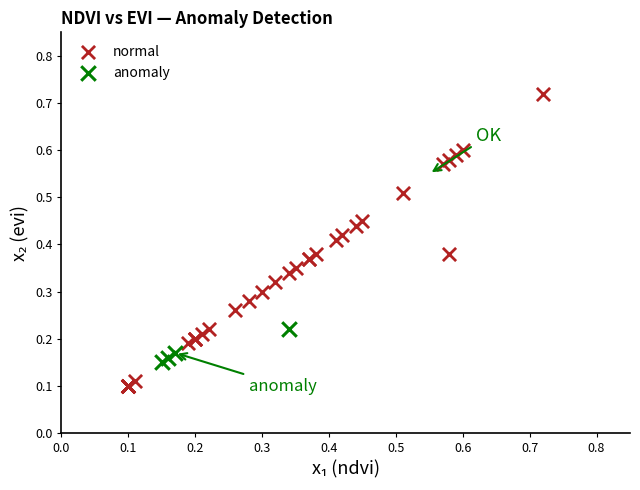

What are all the series names shown in the legend?

normal, anomaly